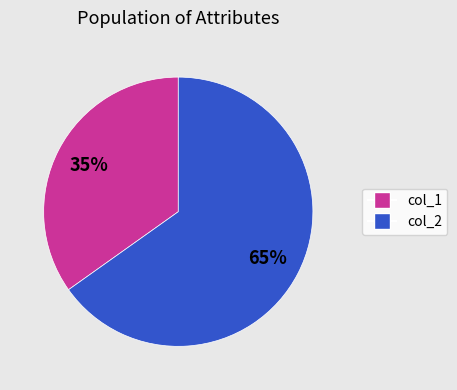

Is there any slice that represents more than half of the pie?

Yes